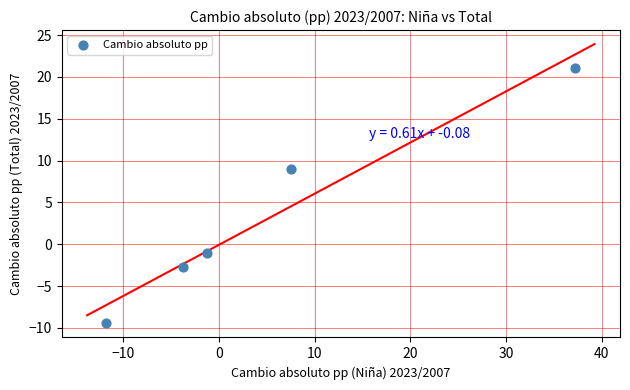

What Y value in the scatter plot is closest to 5?

9.0